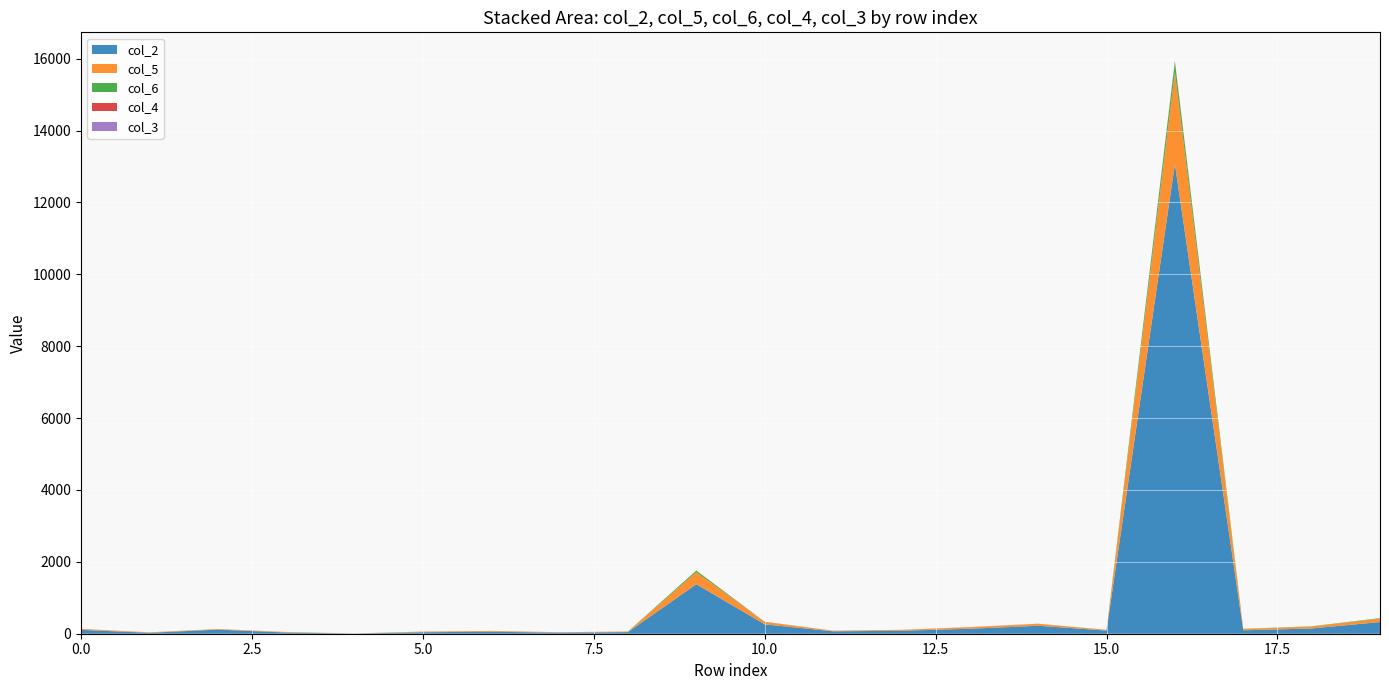

Reading left to right, extract all data points from this chart.

col_2: 107	26	115	34	4	42	55	30	45	1378	261	67	82	138	221	88	13067	94	146	325
col_5: 26	11	15	14	2	15	20	9	14	335	66	16	23	41	53	18	2555	39	53	96
col_6: 1	1	1	1	1	2	2	2	2	43	2	2	1	2	3	2	289	4	8	13
col_4: 0	1	0	0	0	1	1	1	1	2	4	0	2	3	1	1	26	0	0	0
col_3: 0	0	0	0	0	0	0	0	0	0	0	0	0	0	0	0	0	0	0	0